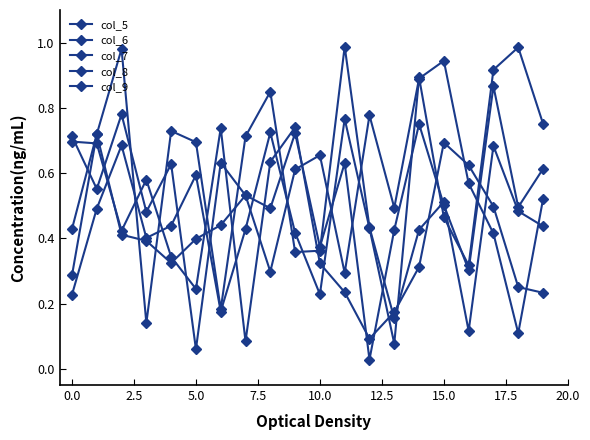

How many lines are shown in the chart?

5